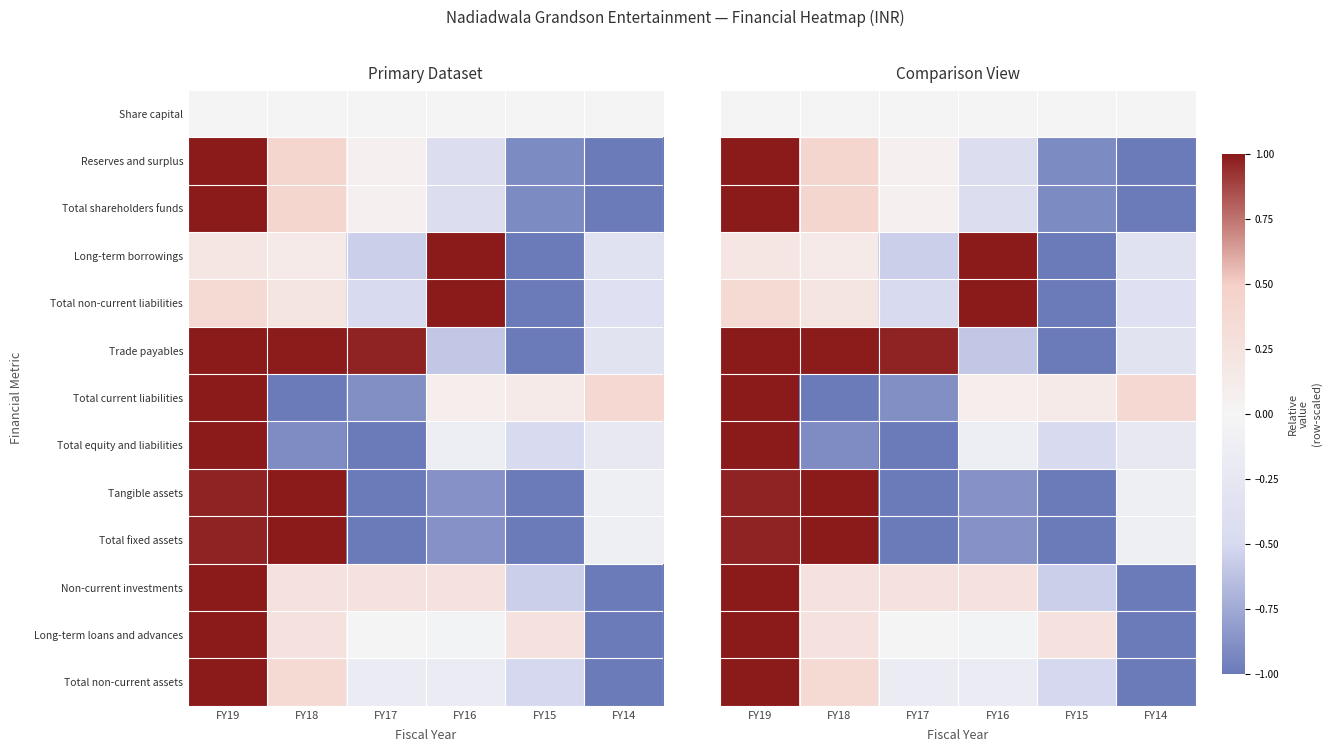

List the labels in order of Share capital value, largest first.

FY19, FY18, FY17, FY16, FY15, FY14